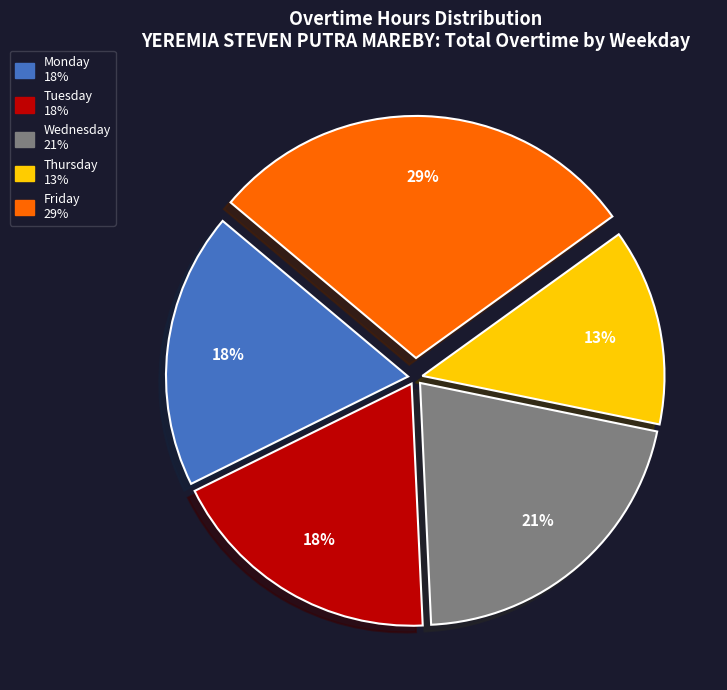

To the nearest percent, what is the difference between the largest and smallest slice percentages?

16%